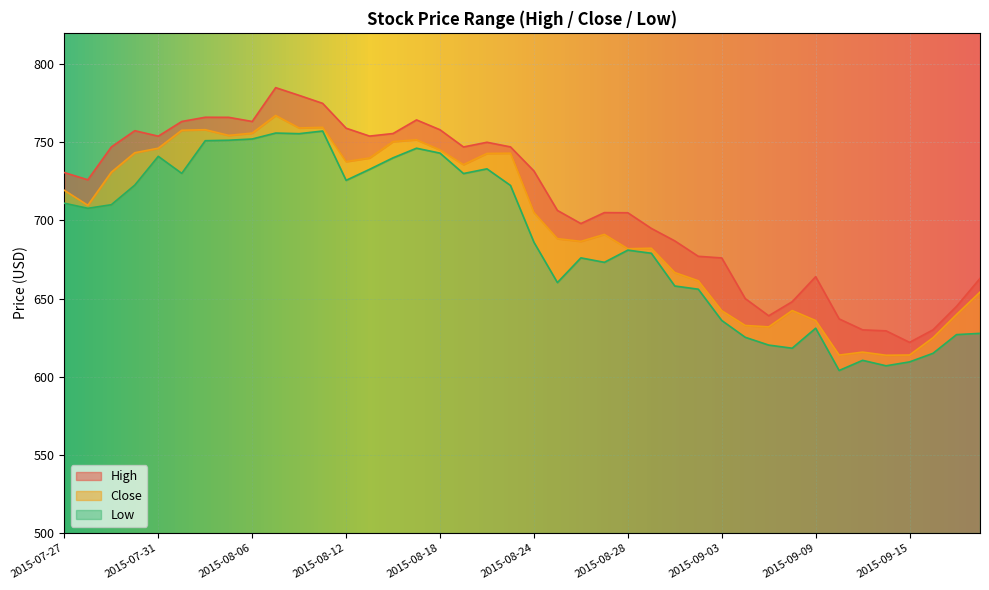

The Close series shows 1097.3 at 2015-09-14. True or false?

False